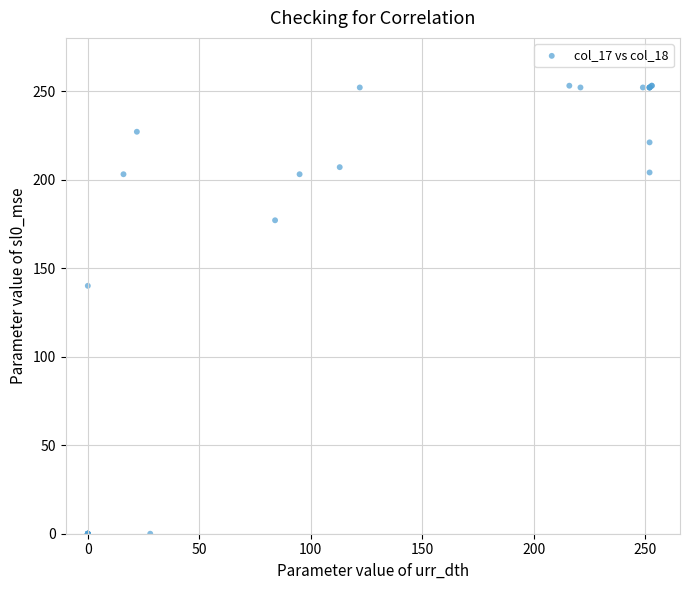

What Y value in the scatter plot is closest to 126?

140